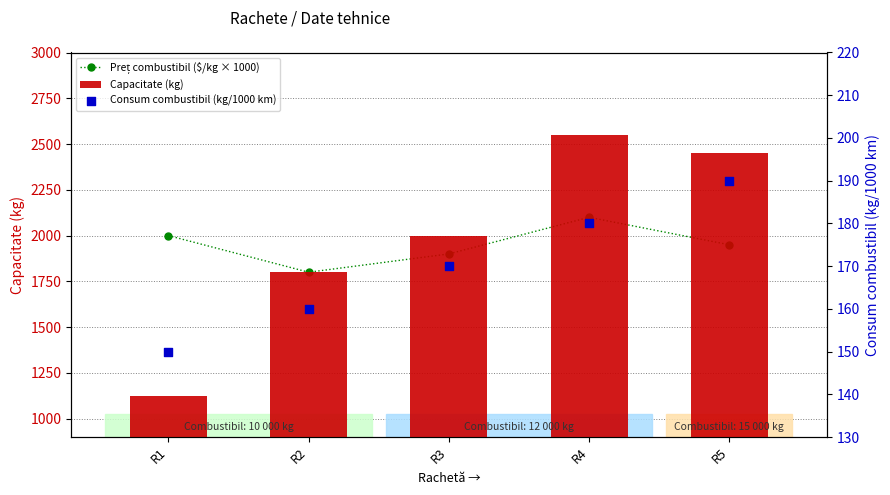

At which category is the sum across all series the highest?

R4